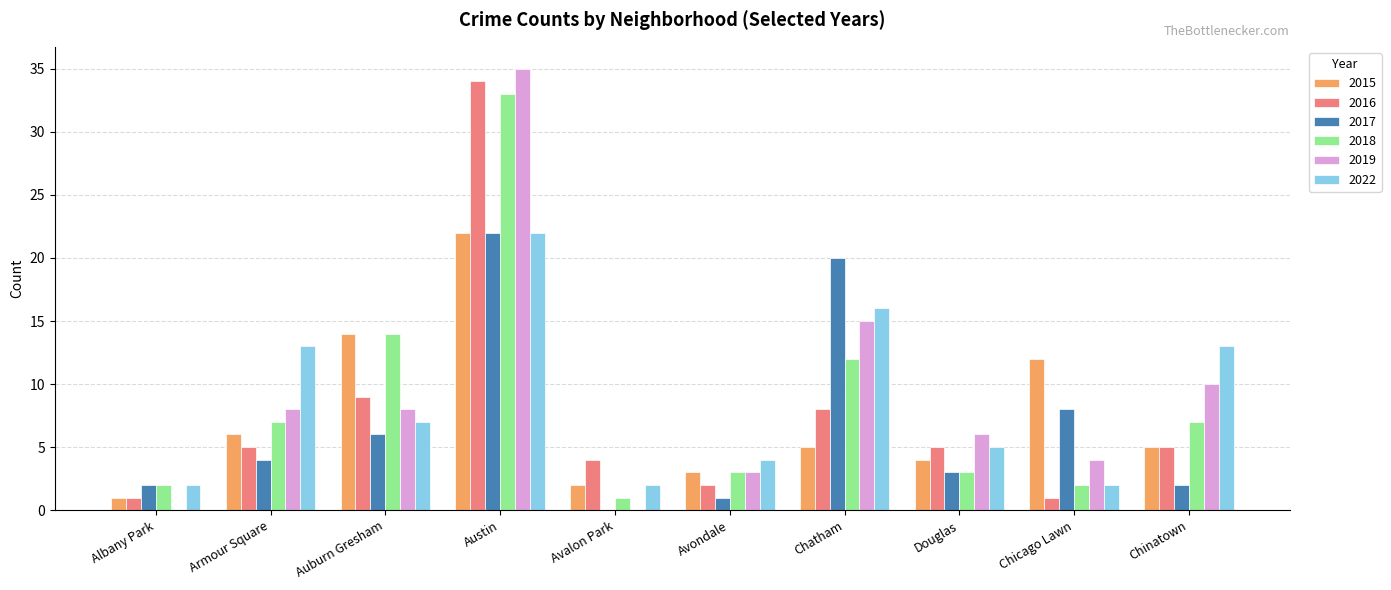

Which series has the widest spread of values?

2019